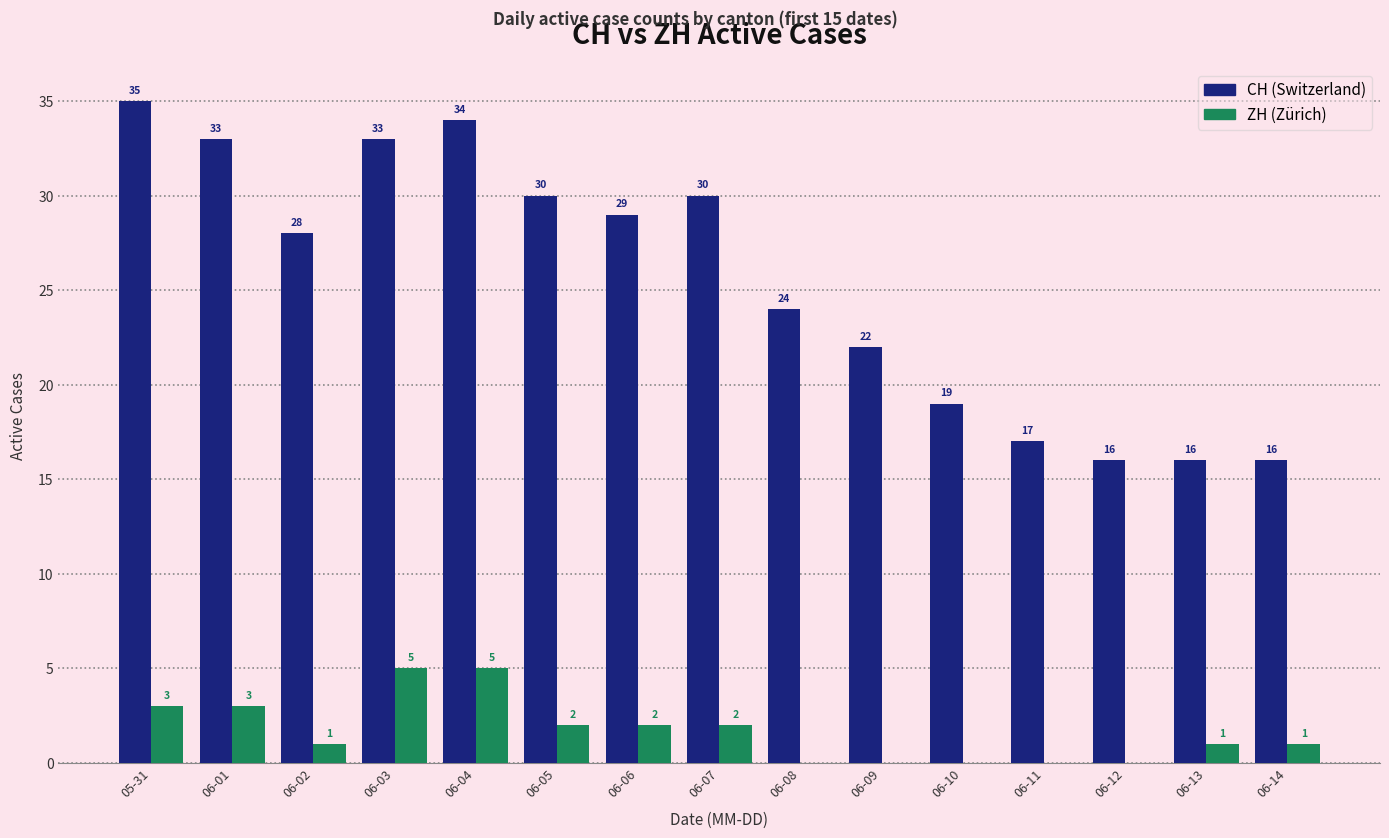

Reading left to right, list all the values displayed in this chart.

CH: 05-31=35	06-01=33	06-02=28	06-03=33	06-04=34	06-05=30	06-06=29	06-07=30	06-08=24	06-09=22	06-10=19	06-11=17	06-12=16	06-13=16	06-14=16
ZH: 05-31=3	06-01=3	06-02=1	06-03=5	06-04=5	06-05=2	06-06=2	06-07=2	06-08=0	06-09=0	06-10=0	06-11=0	06-12=0	06-13=1	06-14=1